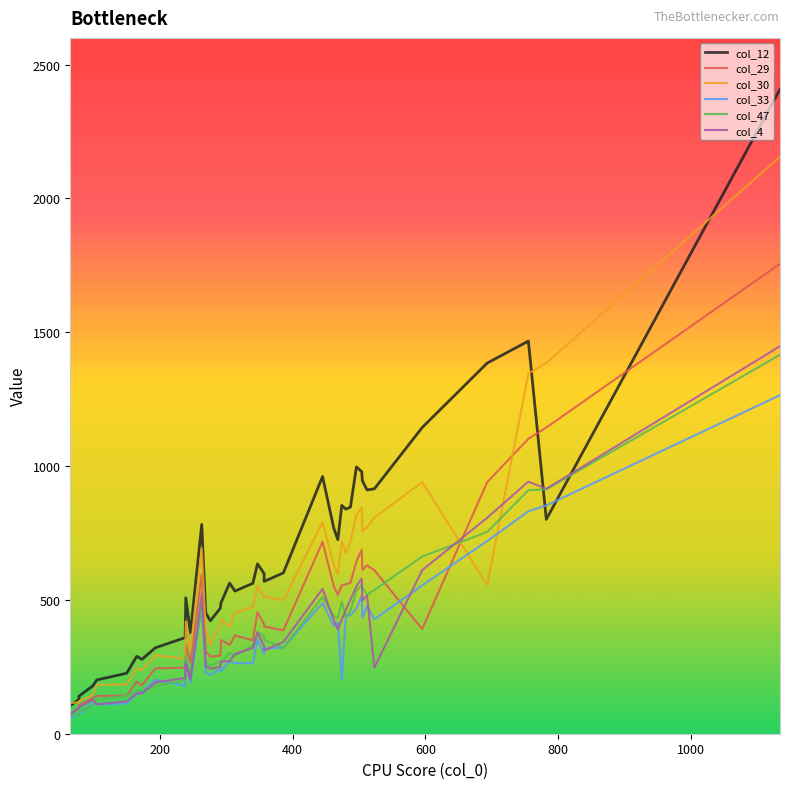

The value of col_30 at 17 is 157. True or false?

False